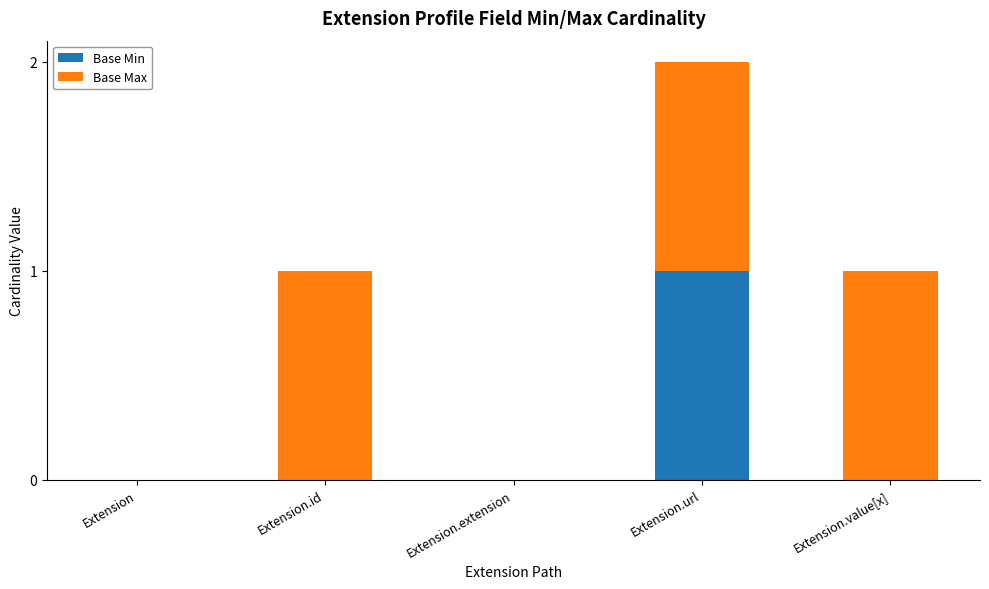

Reading left to right, what are the values for Base Min?

Extension=0	Extension.id=0	Extension.extension=0	Extension.url=1	Extension.value[x]=0